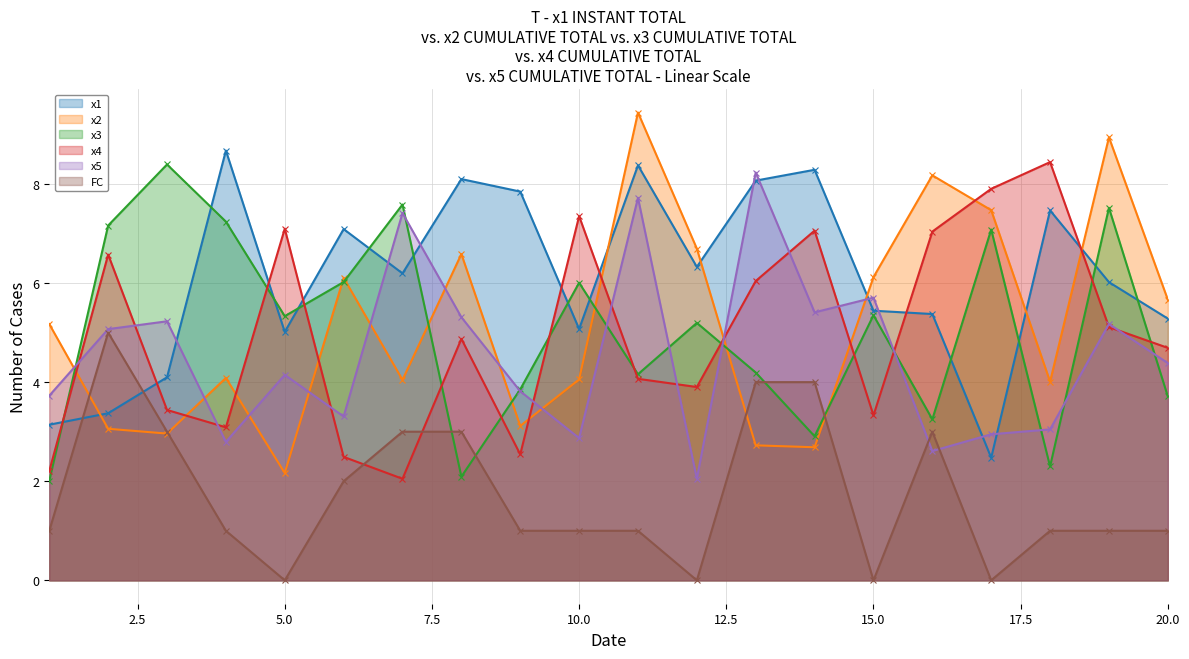

Is the value of x1 at 20 greater than the value of x2 at 18?

Yes